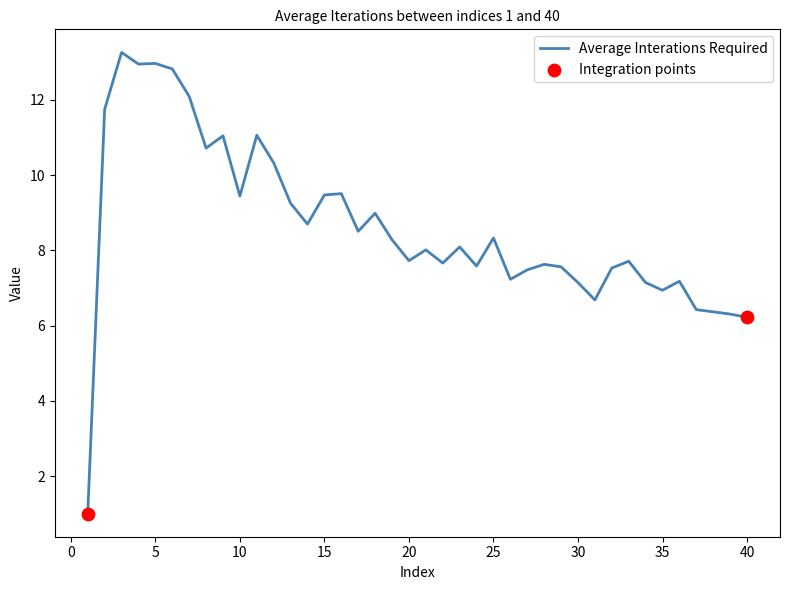

What is the minimum value shown in the chart?

1.0